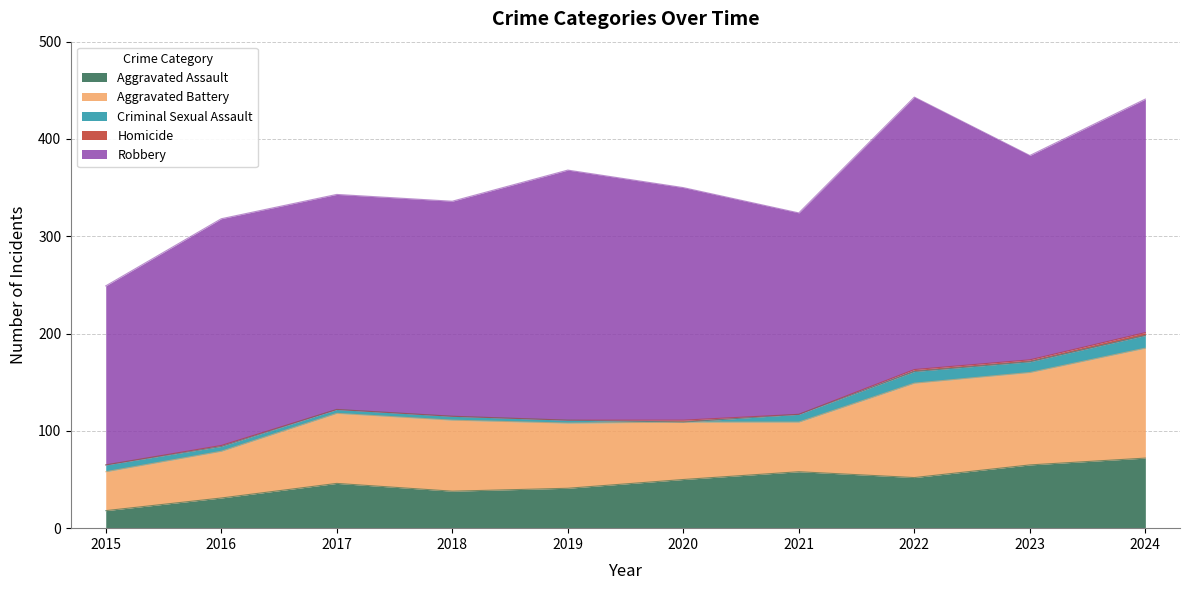

Reading right to left, transcribe all the data shown in this chart.

Aggravated Assault: 72	65	52	58	50	41	38	46	31	18
Aggravated Battery: 113	95	97	51	59	67	73	72	48	40
Criminal Sexual Assault: 13	11	12	8	0	3	4	4	5	7
Homicide: 3	2	2	0	2	0	0	0	1	0
Robbery: 240	210	280	207	239	257	221	221	233	184